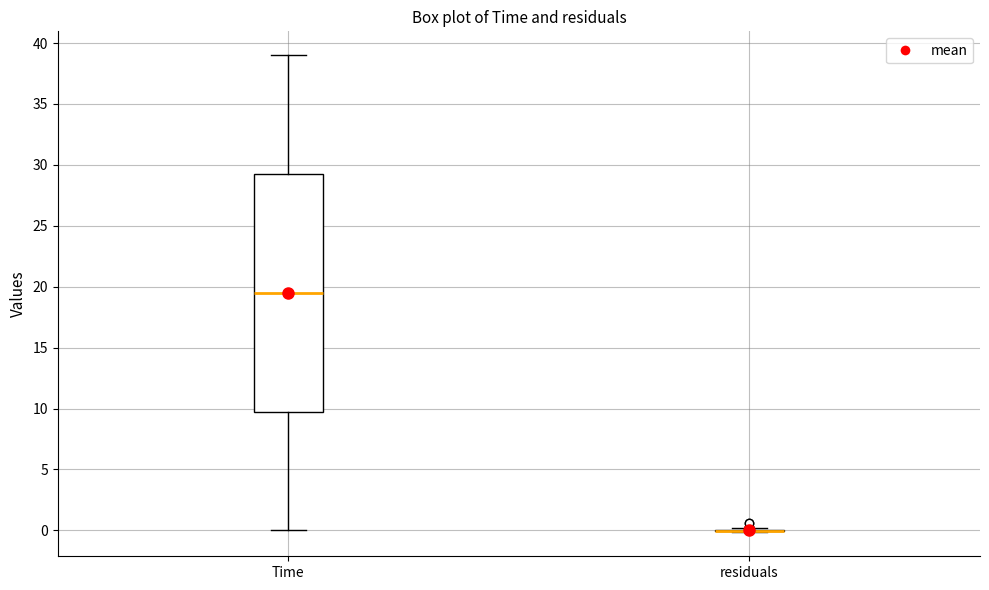

Where does the upper whisker of the box for Time end on the y-axis? The values are not printed on the chart, so give them approximately, as read against the axis.

39.0